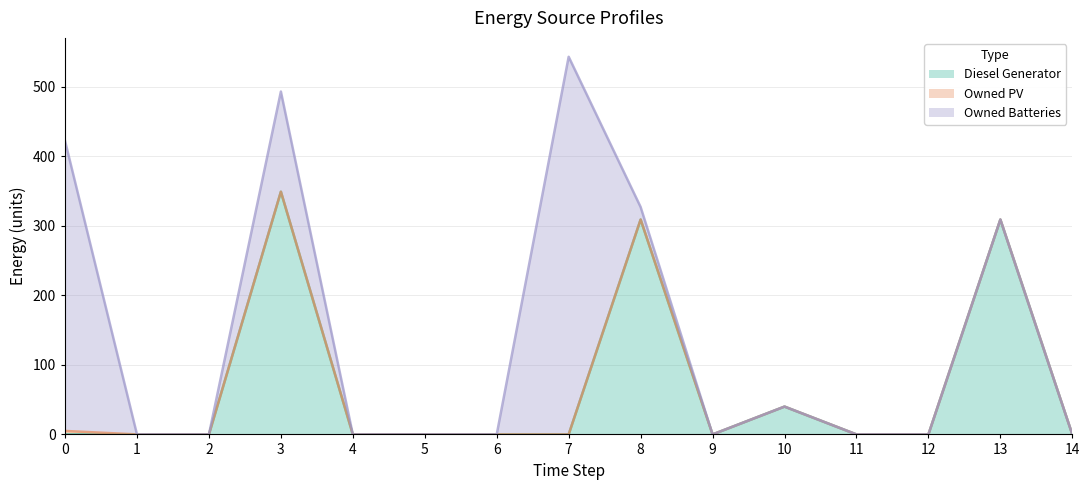

True or false: Owned Batteries and Owned PV intersect in this chart.

False